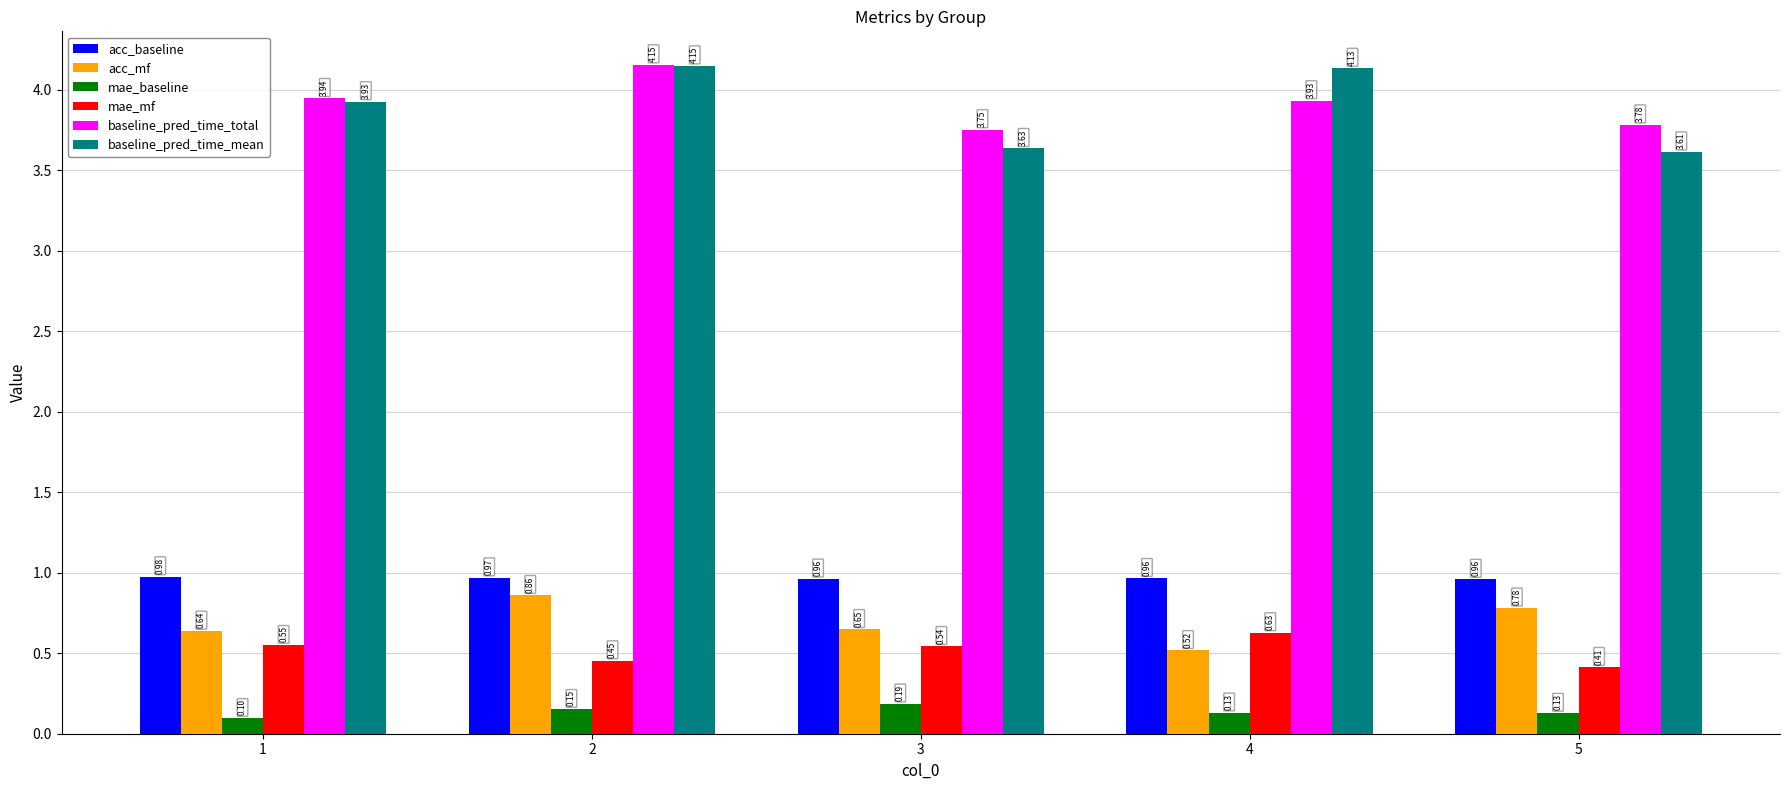

What is the spread (max minus min) of values at 4?

4.0